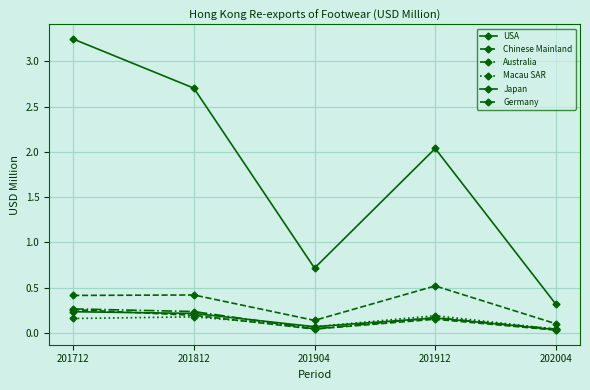

Does the chart have visible grid lines?

Yes